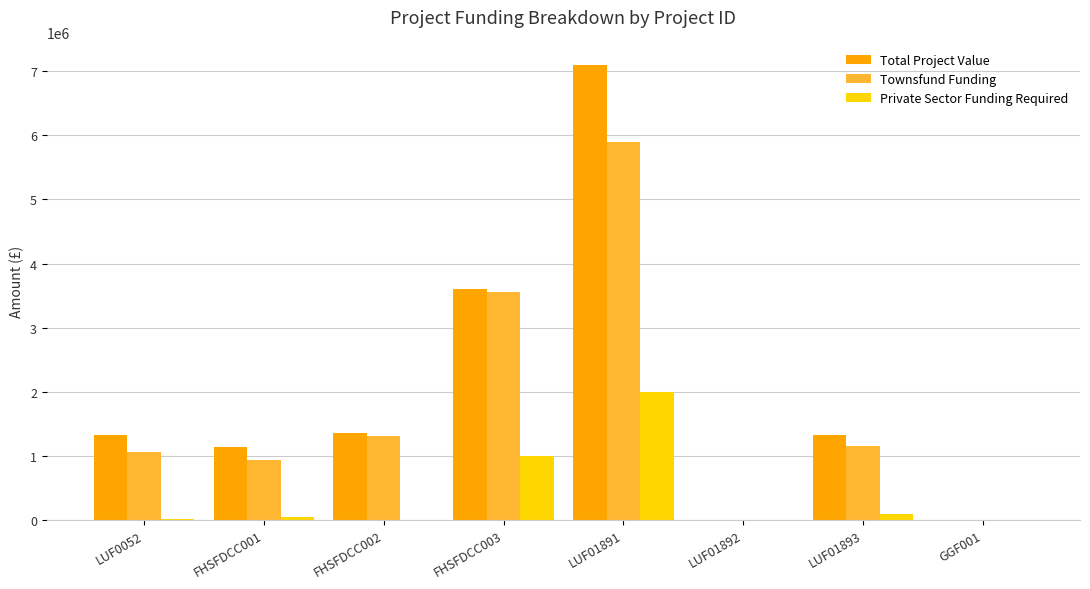

At which category does the chart reach its peak across all series?

LUF01891